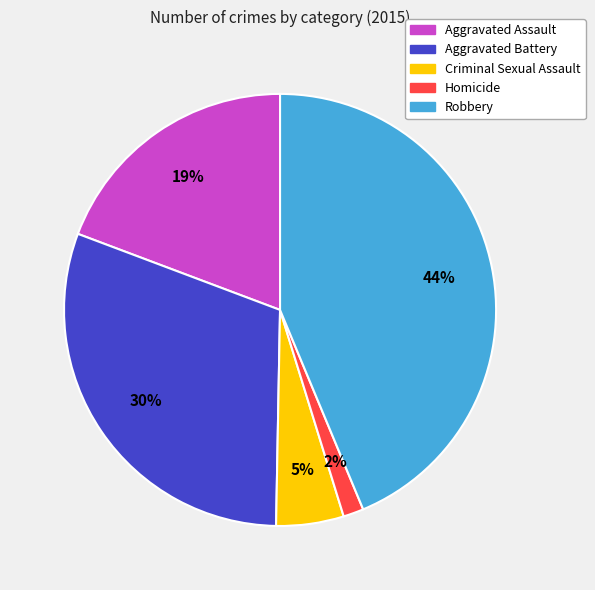

To the nearest percent, what is the combined percentage of Aggravated Assault and Homicide?

21%